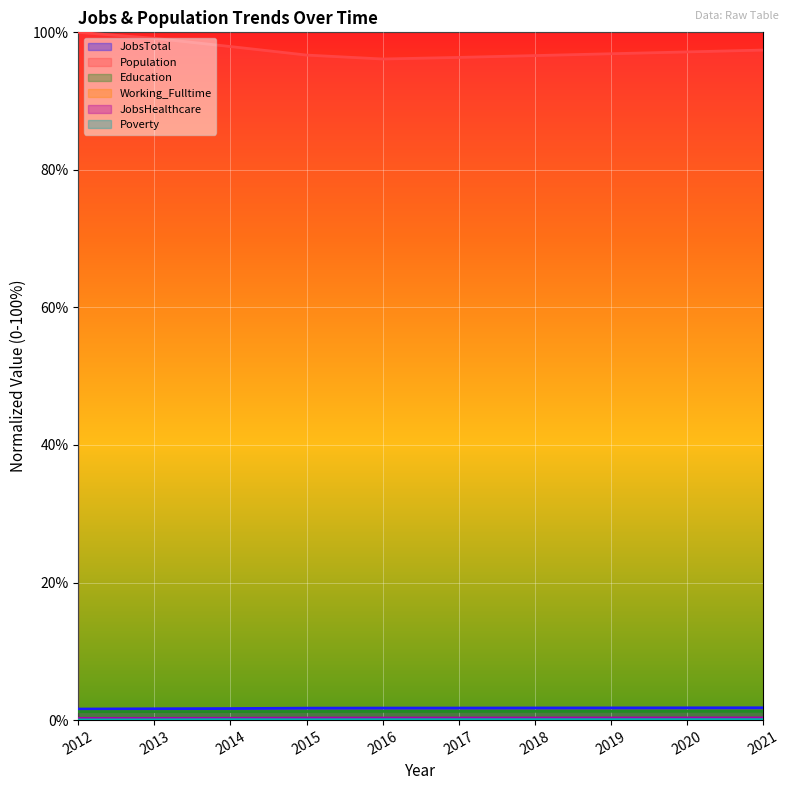

True or false: Working_Fulltime and JobsHealthcare cross at least once.

False